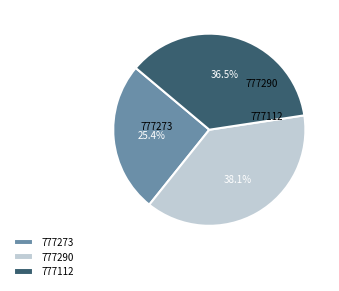

Which slice is the smallest?

777273